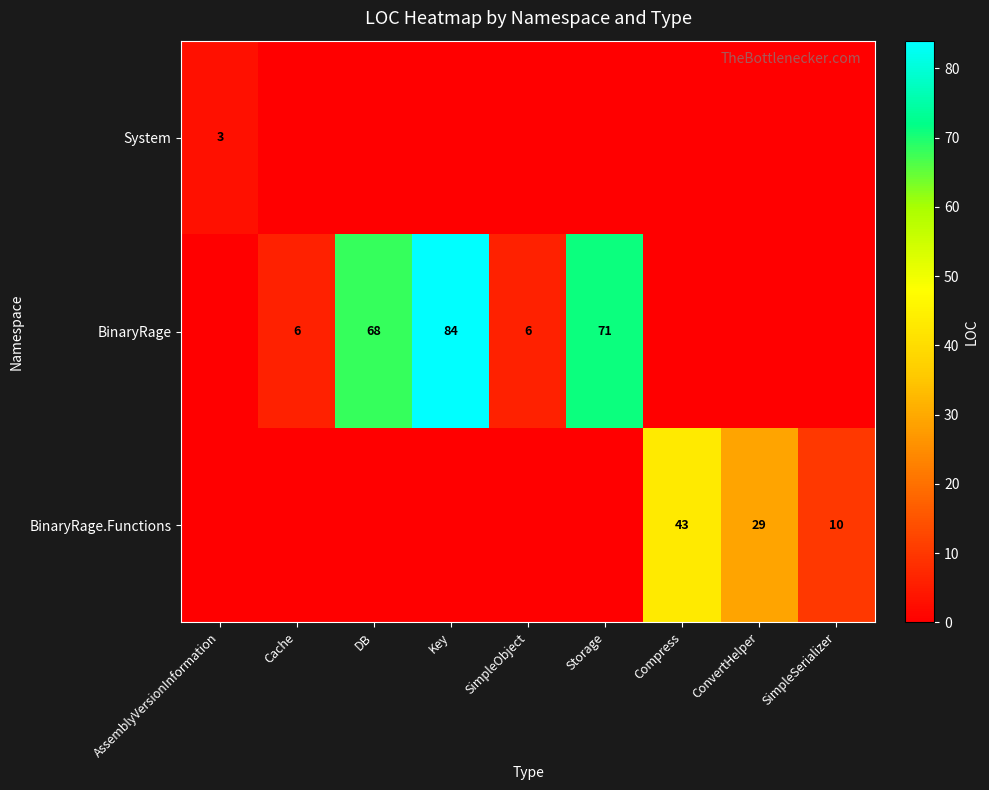

At how many categories does at least one series exceed 65?

3